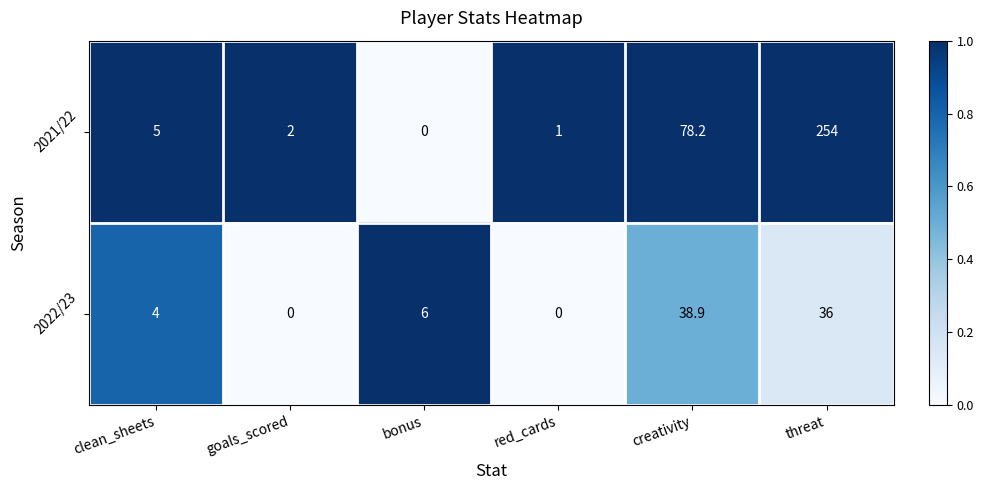

What is the sum of all 2021/22 values?

340.2